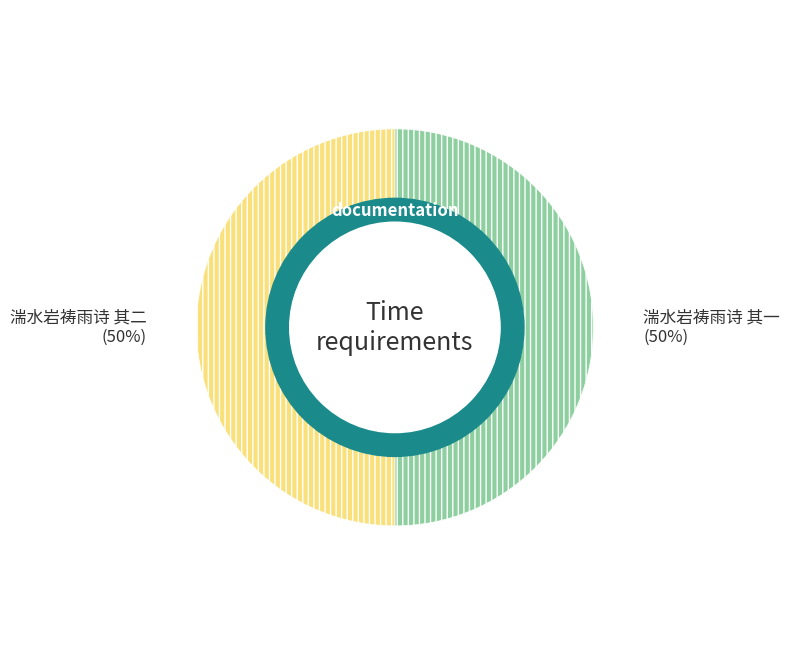

To the nearest percent, what is the combined percentage of 湍水岩祷雨诗 其一 and 湍水岩祷雨诗 其二?

100%